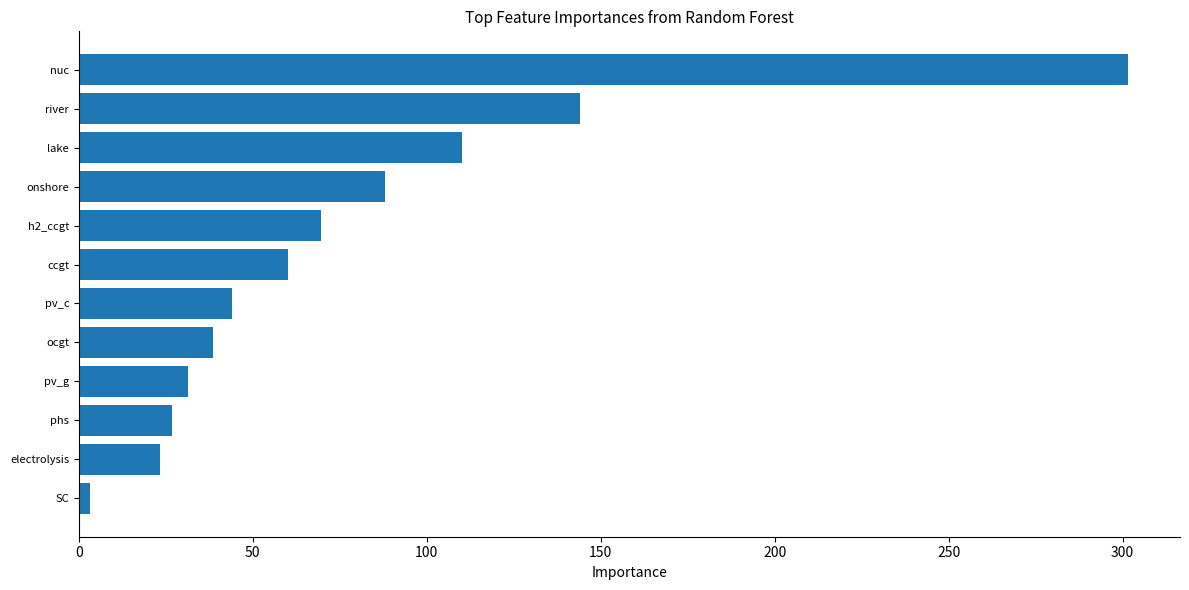

Approximately how many times larger is the value at lake compared to pv_g?

3.5